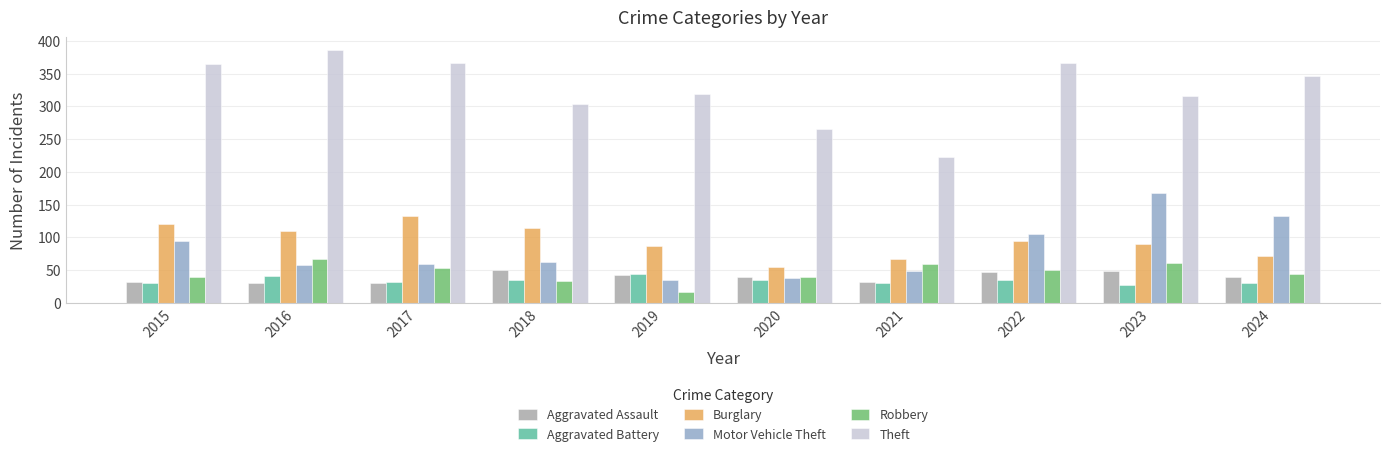

How many series are shown in this chart?

6